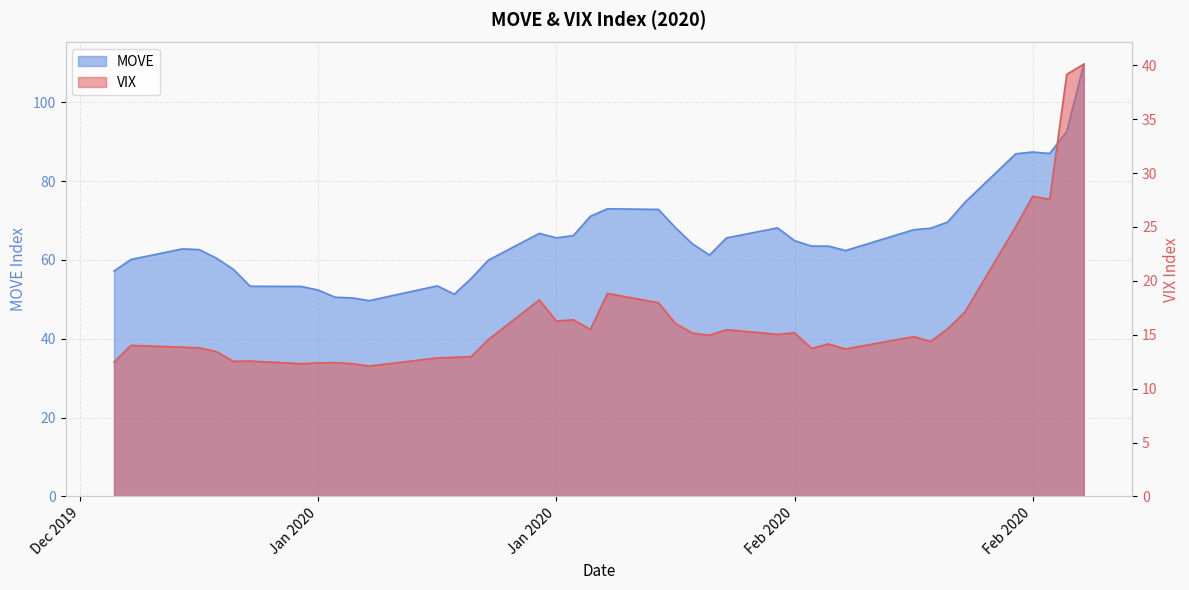

At how many categories does at least one series exceed 76?

5